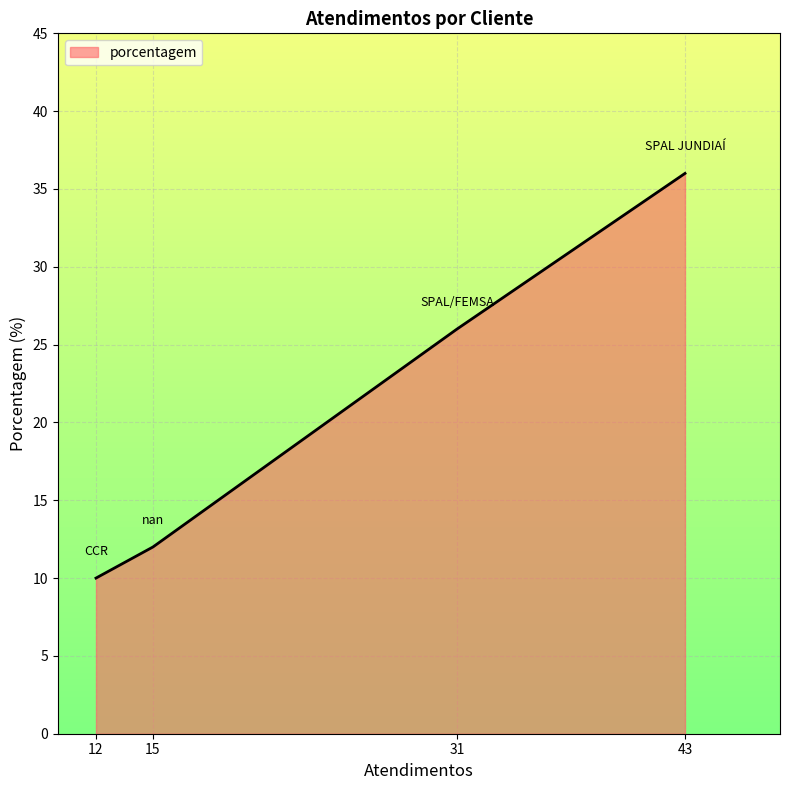

What is the difference between the values at 15 and 43?

24